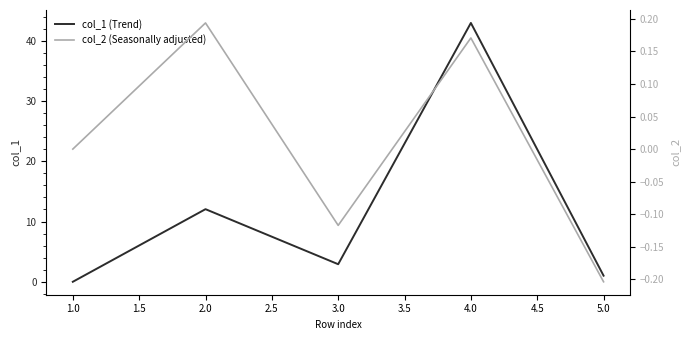

What are all the series names shown in the legend?

col_1 (Trend), col_2 (Seasonally adjusted)